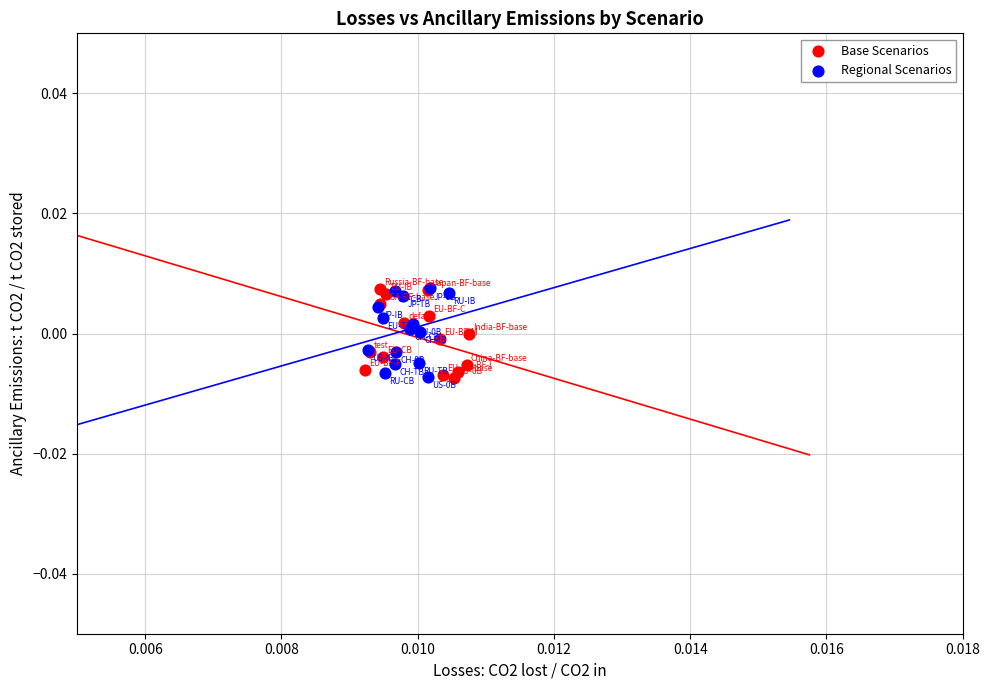

What are all the series names shown in the legend?

Base Scenarios, Regional Scenarios